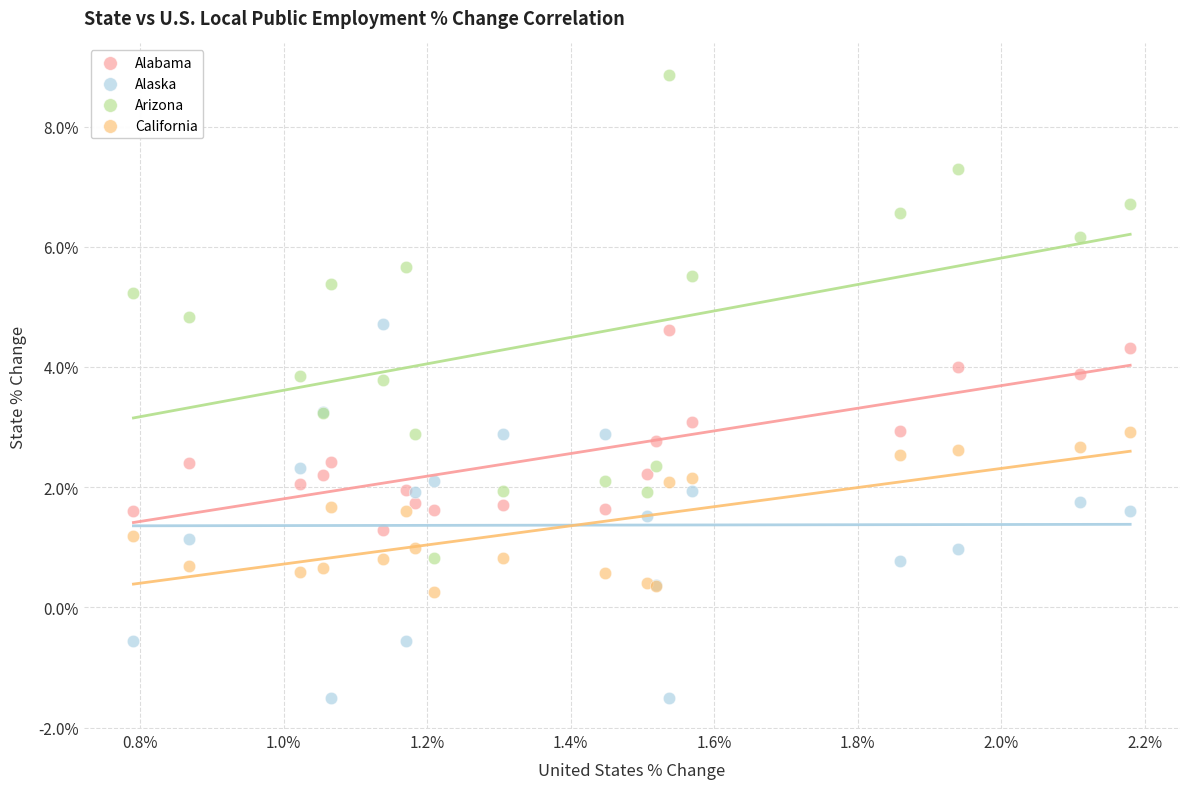

Which series contains the lowest Y value?

Alaska